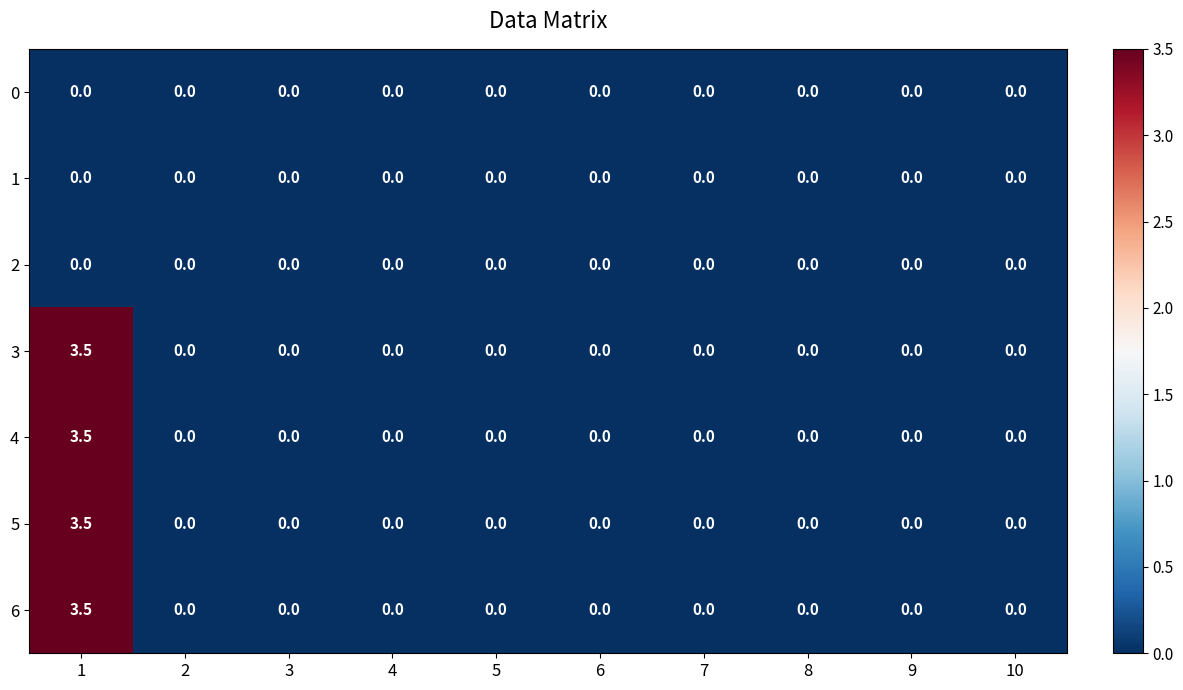

How many 3 values are between 0 and 1?

9